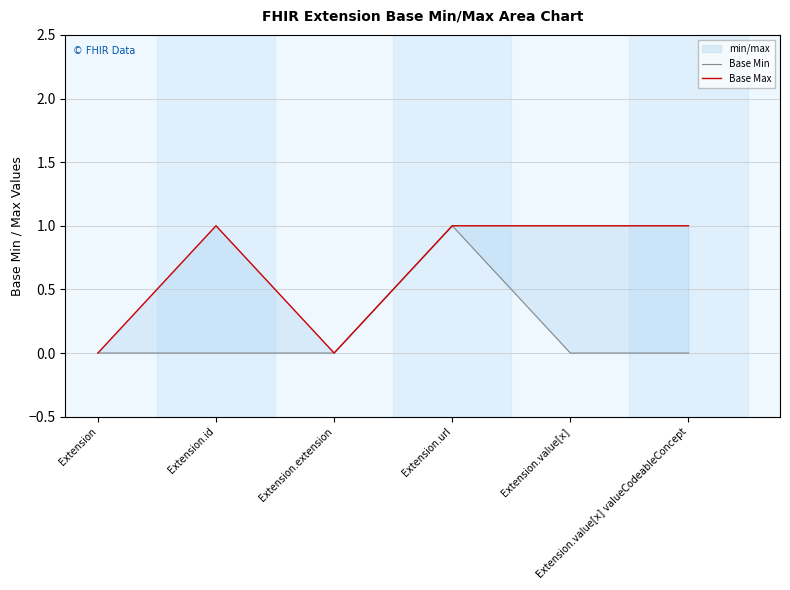

True or false: Base Max has a value of 1 at Extension.url.

True